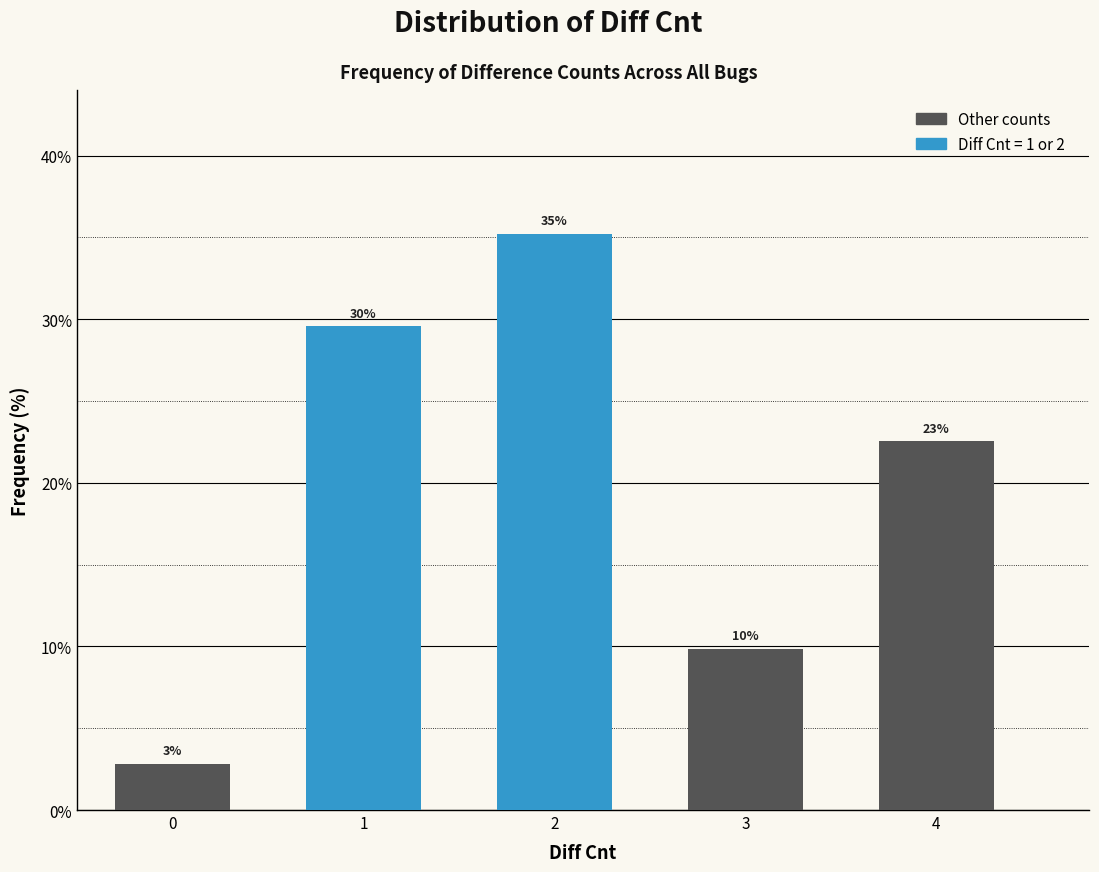

How many bars are there in total?

5